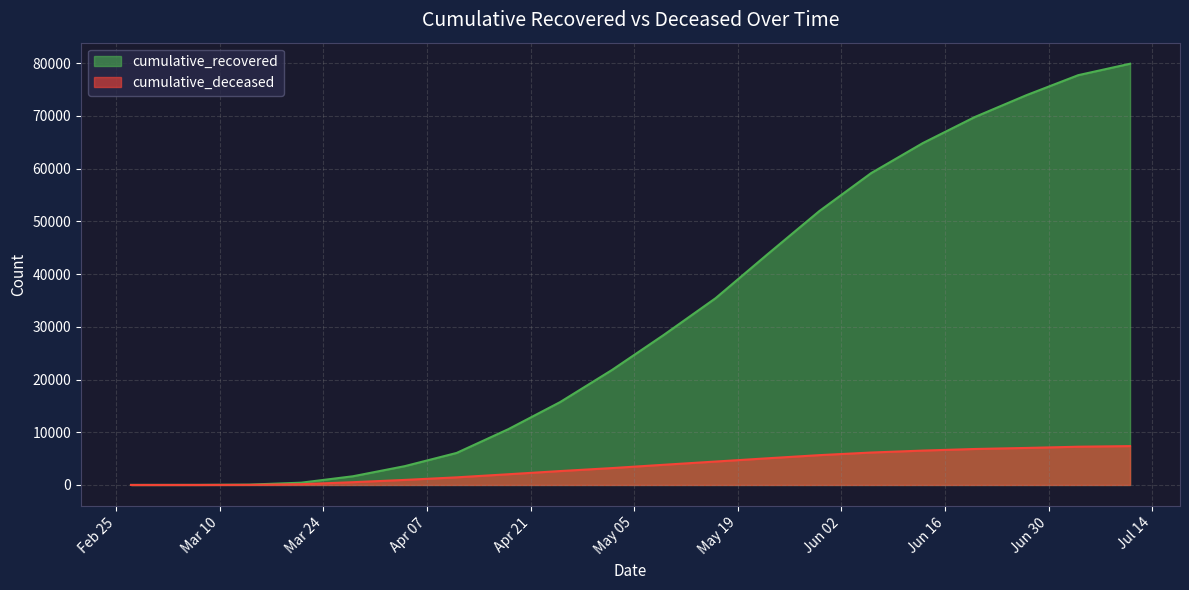

What is the maximum value shown in the chart?

79914